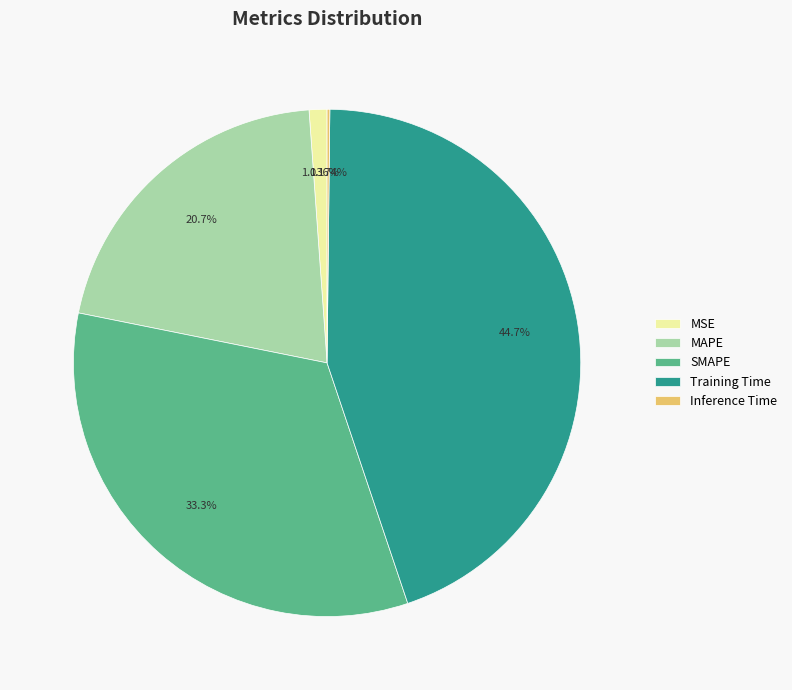

Is it true that Training Time is 45% of the pie?

True